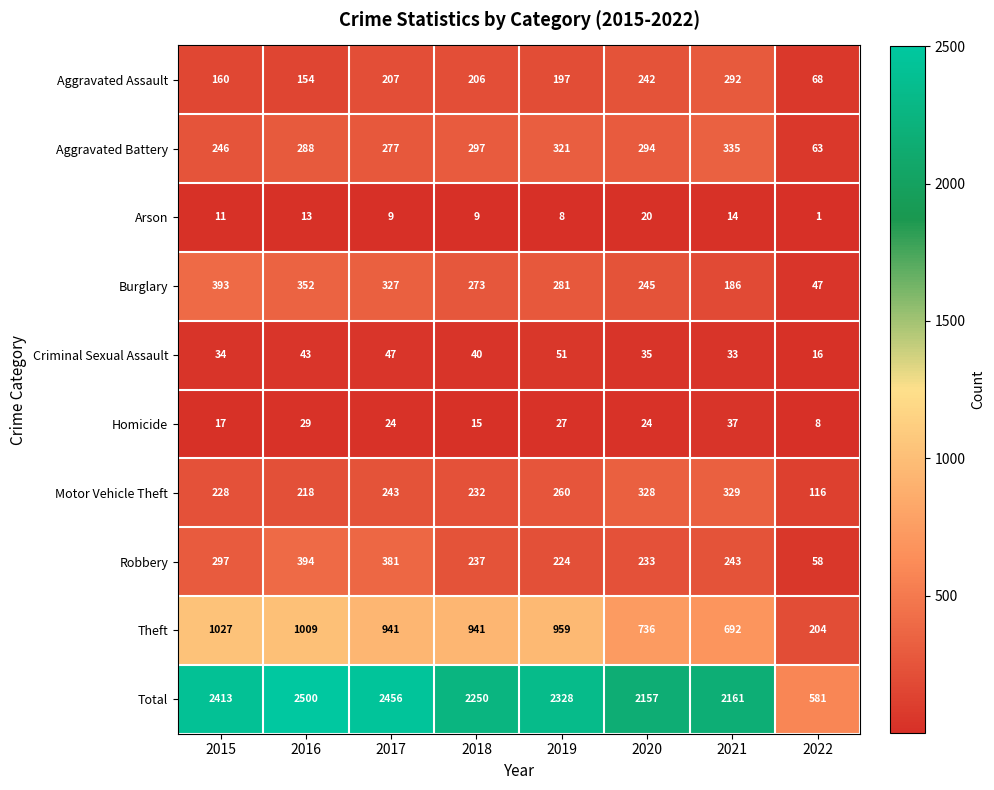

True or false: Total has a value of 1024 at 2019.

False